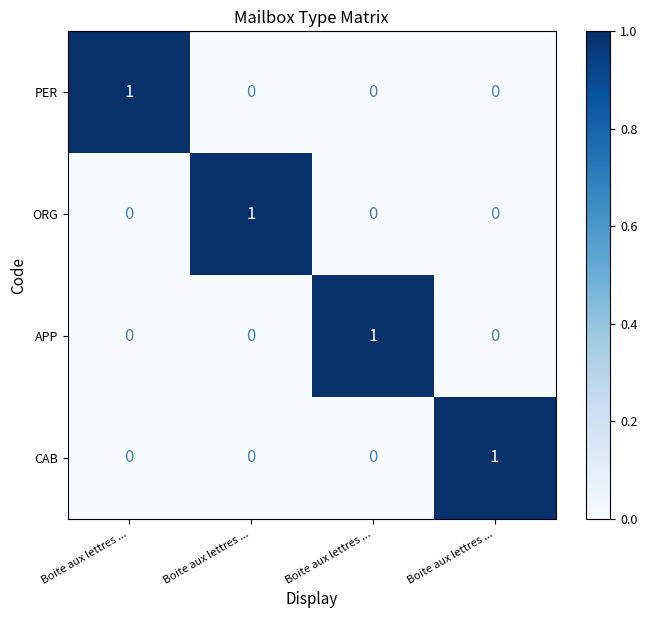

At how many categories does at least one series exceed 0?

4